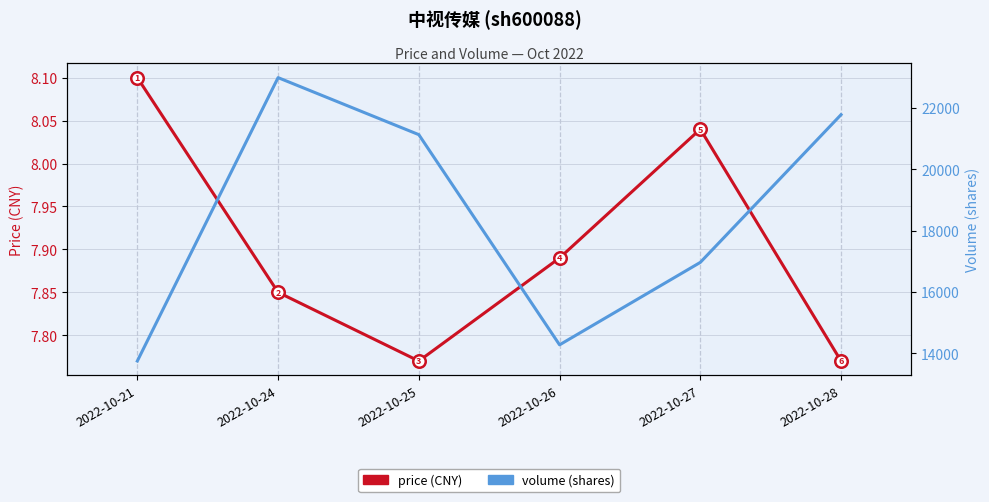

Does the chart have visible grid lines?

Yes